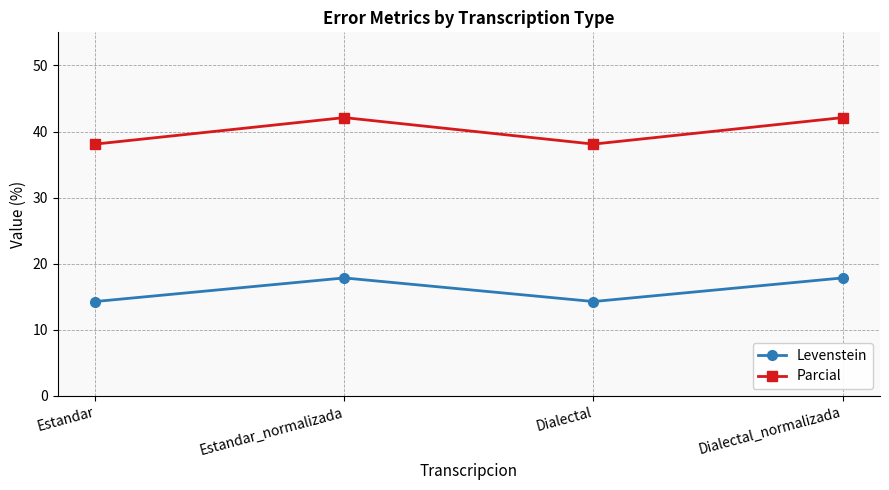

True or false: Levenstein has more than 1 points higher than both neighbors.

False